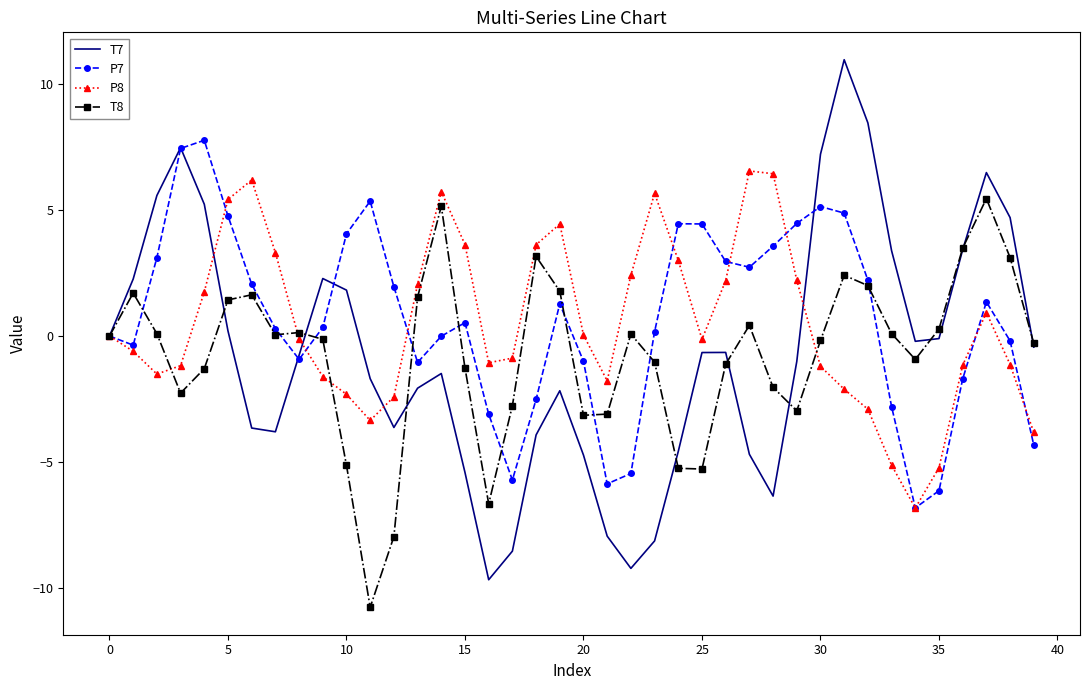

List the series in order of their peak value, highest first.

T7, P7, P8, T8